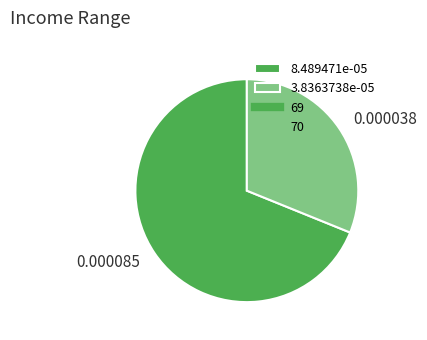

Does any single category account for the majority?

Yes